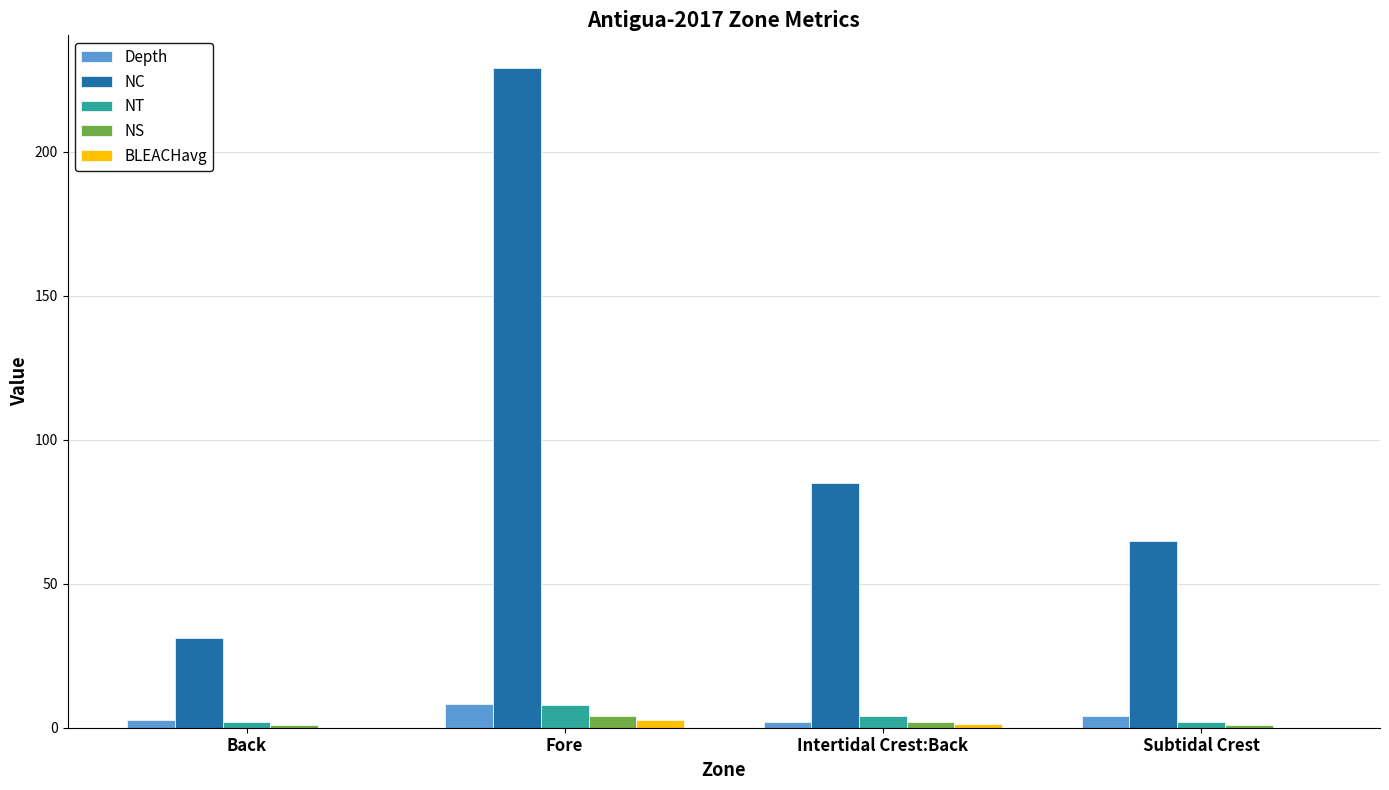

What is the sum of all NS values?

8.0